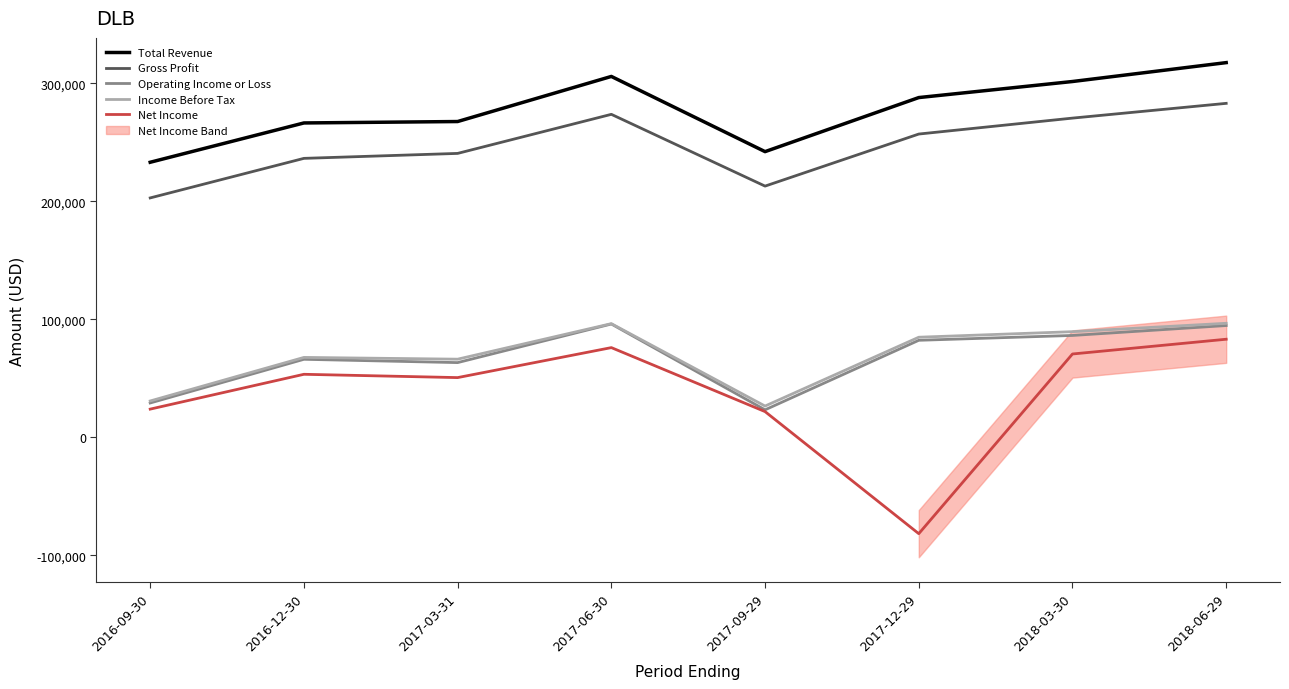

True or false: Net Income and Income Before Tax cross at least once.

False